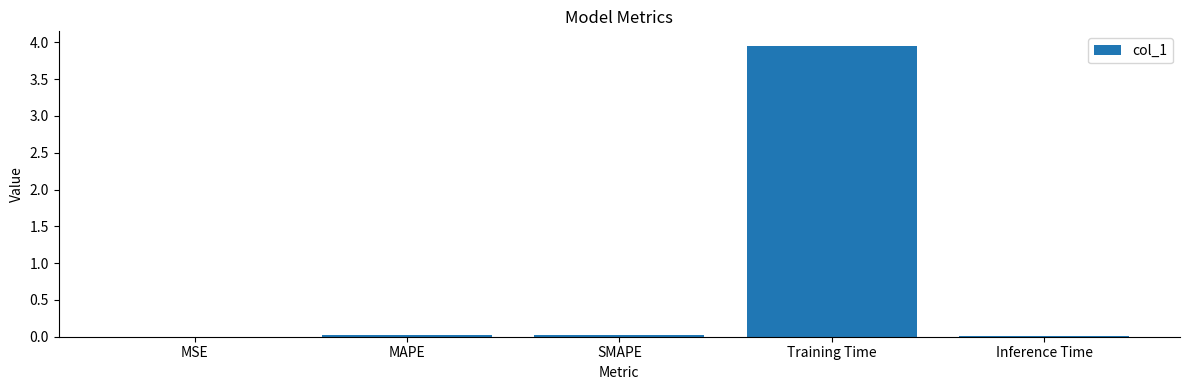

Which has a higher value, Training Time or SMAPE?

Training Time